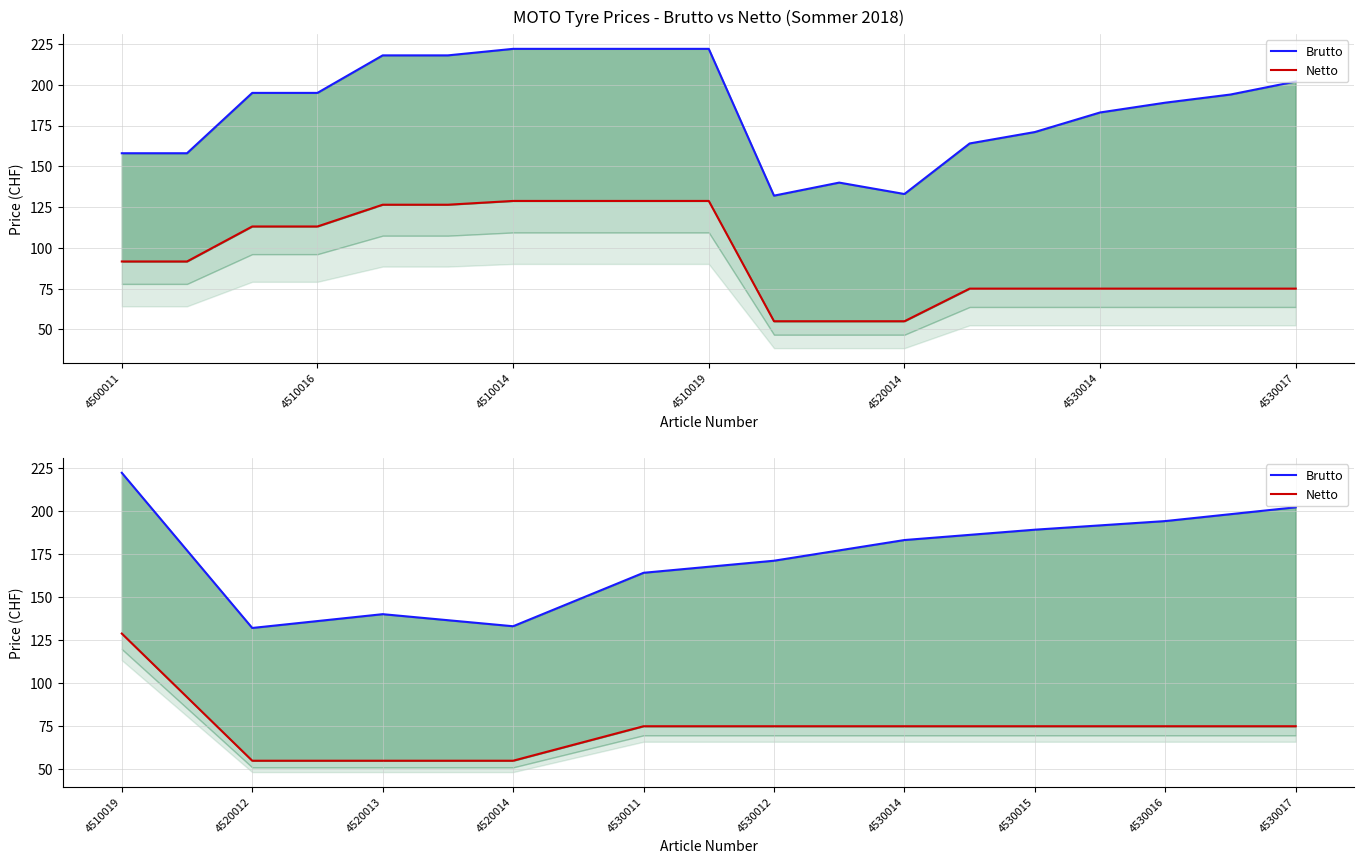

The value of Brutto at 4530011 is 109.5. True or false?

False